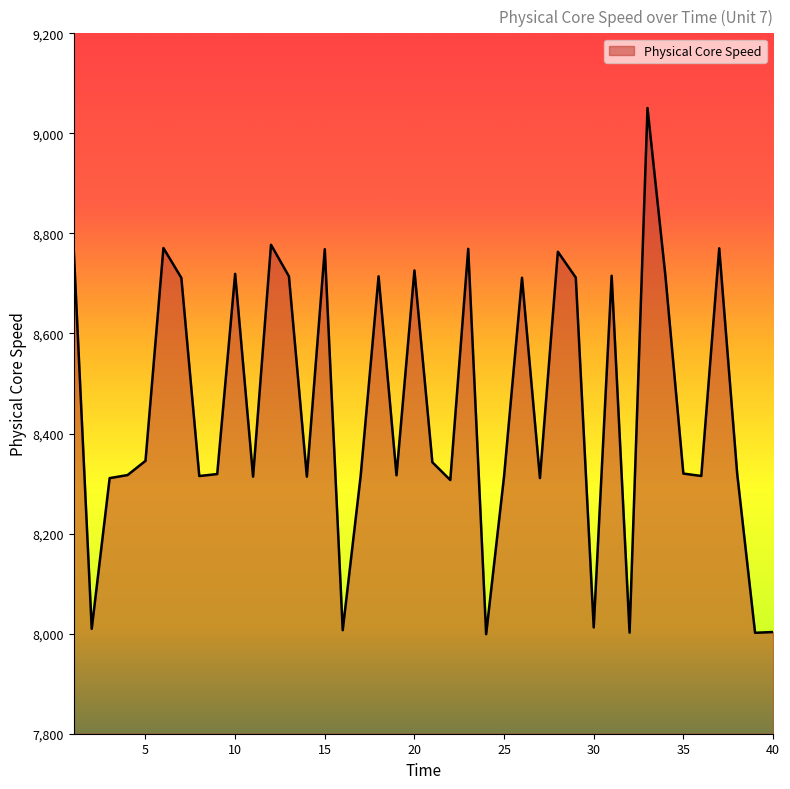

What is the difference between the maximum and minimum values?

1051.7